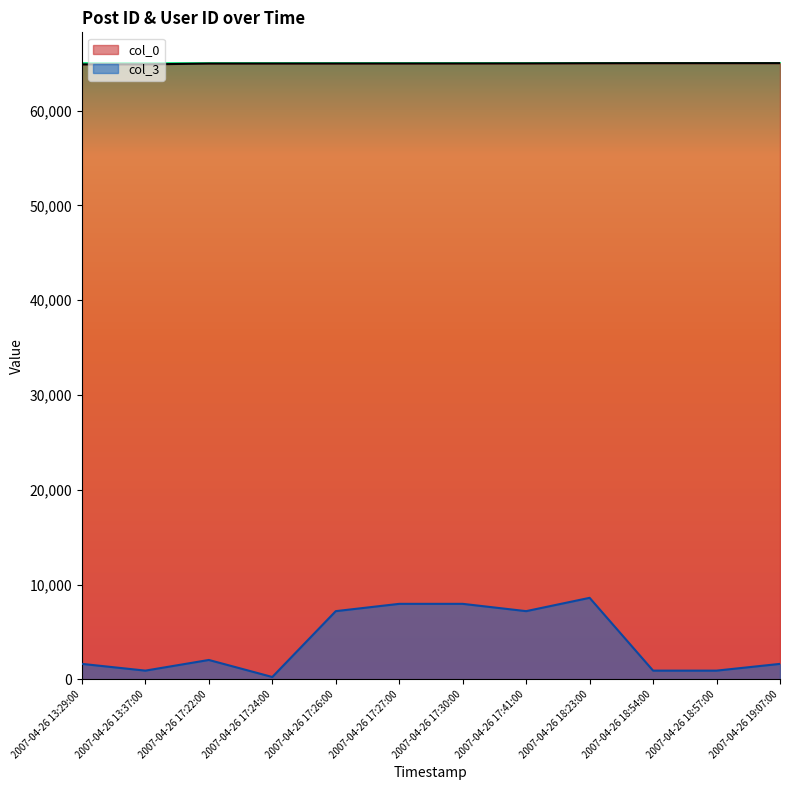

Does the chart display data point markers on the line(s)?

No